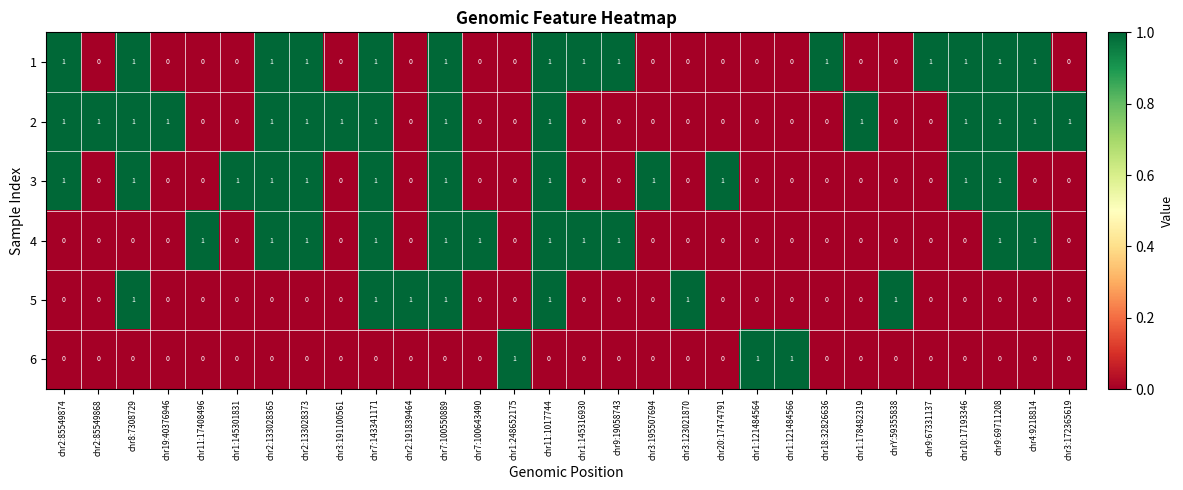

How many 4 values are between 0 and 1?

30